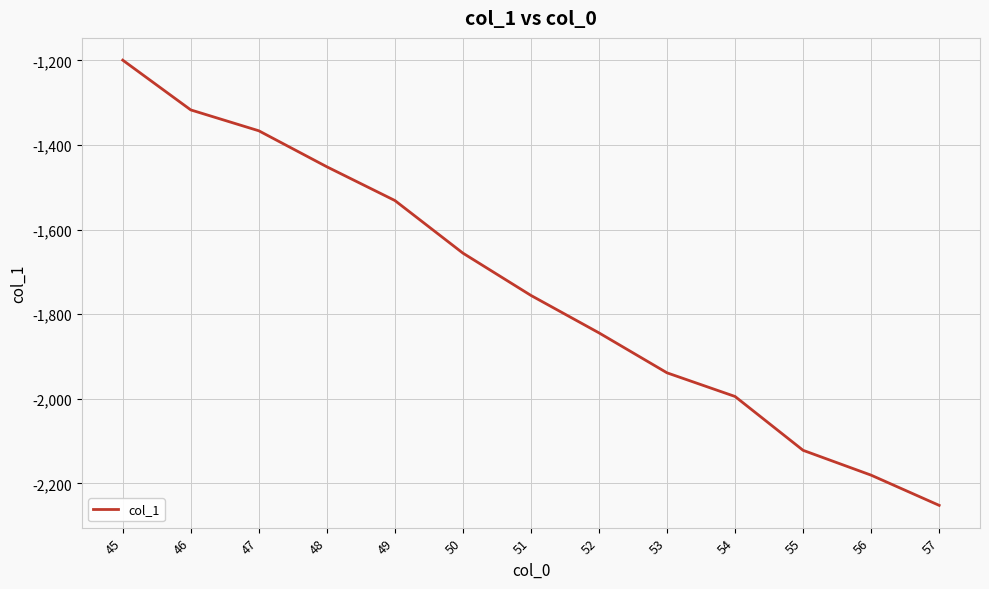

Between 47 and 54, which is larger?

47